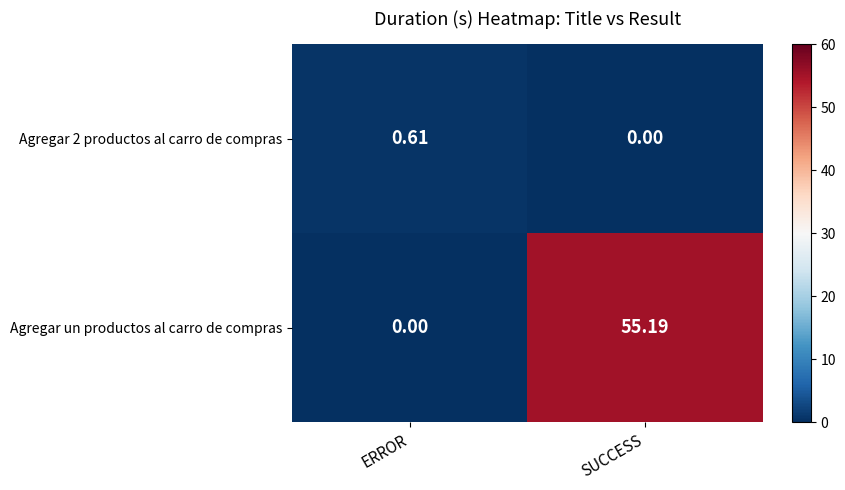

List the labels in order of Agregar un productos al carro de compras value, smallest first.

ERROR, SUCCESS